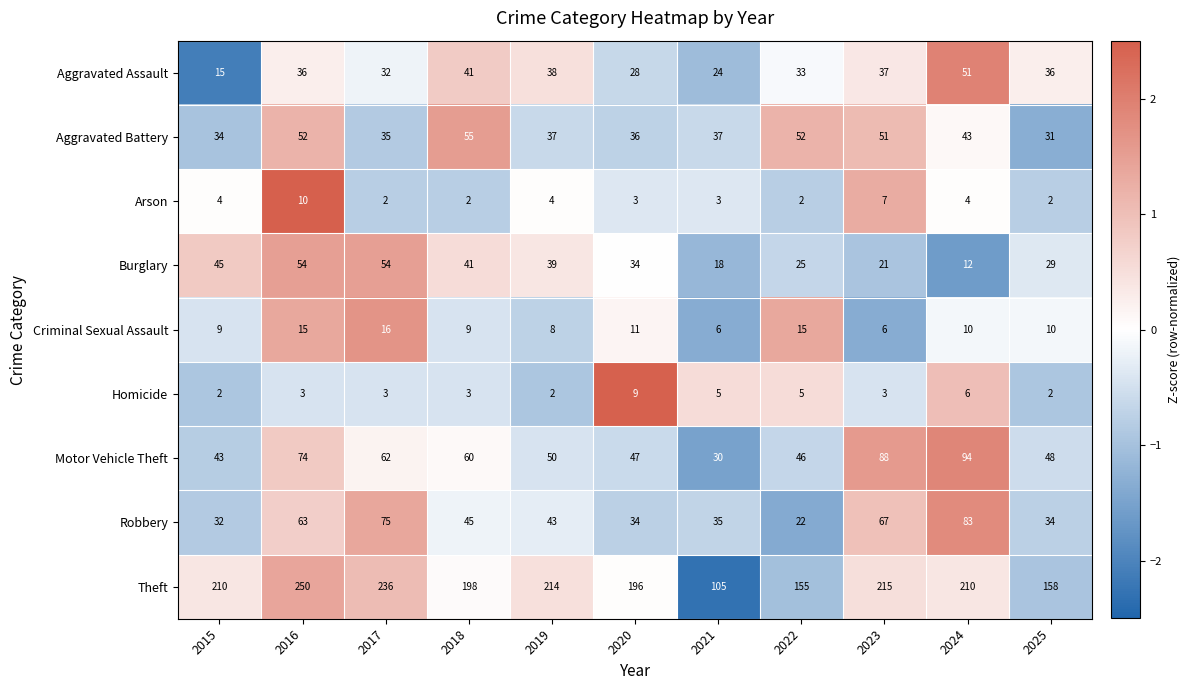

How many Criminal Sexual Assault values are between 8 and 15?

8